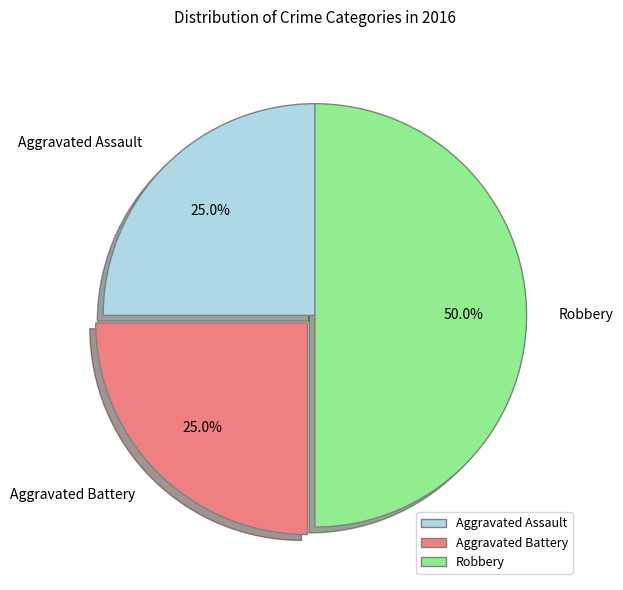

True or false: Aggravated Assault accounts for 25% of the total.

True